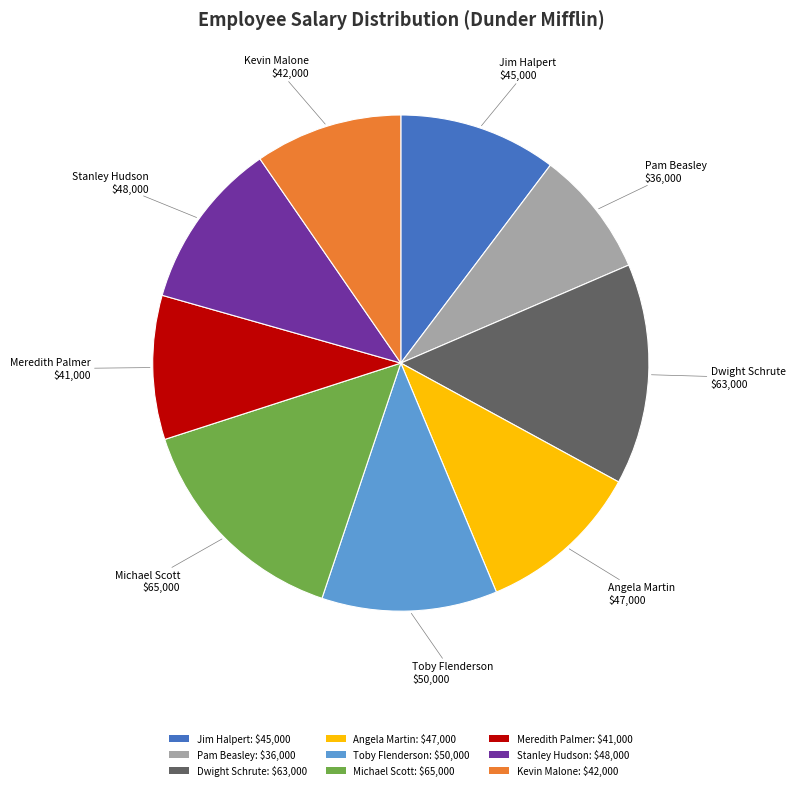

Is there a majority slice in this chart?

No